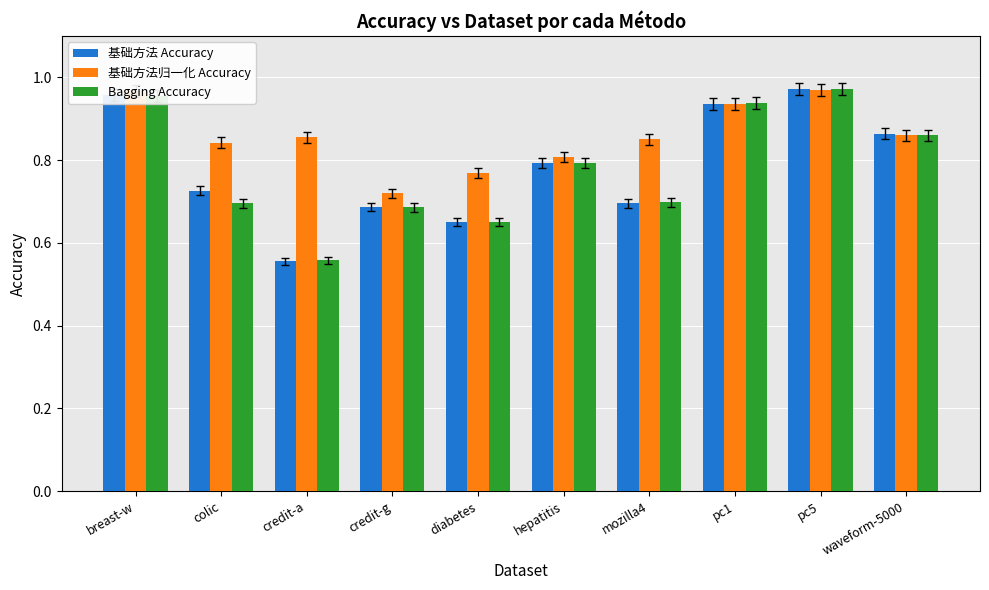

What is the difference between the second highest and minimum values in the 基础方法 Accuracy series?

0.4